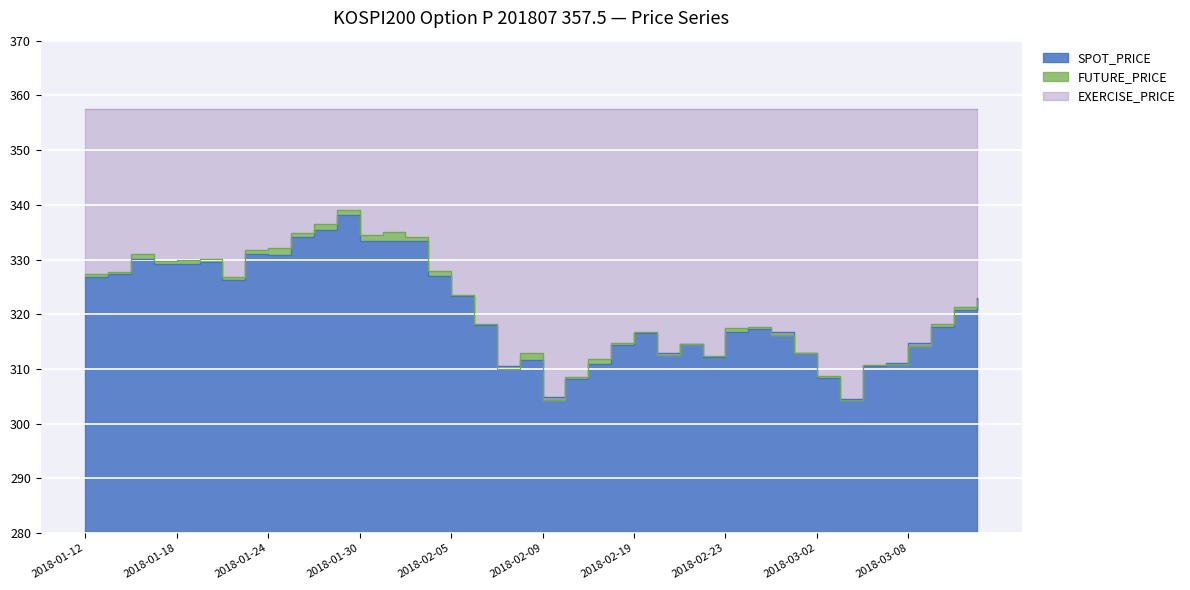

After their last crossing, which series has the higher values: SPOT_PRICE or FUTURE_PRICE?

SPOT_PRICE